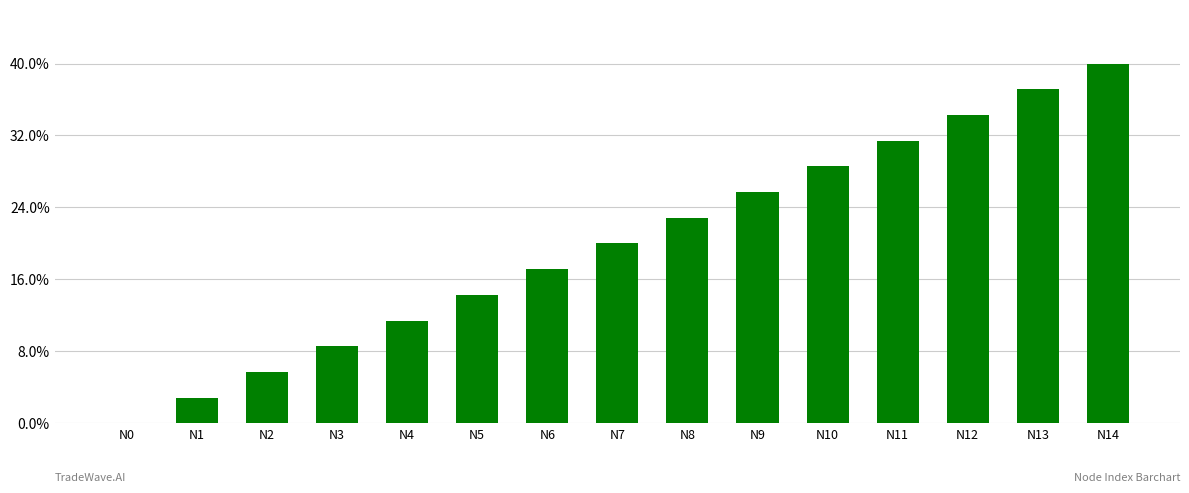

List the labels in order of value, smallest first.

N0, N1, N2, N3, N4, N5, N6, N7, N8, N9, N10, N11, N12, N13, N14